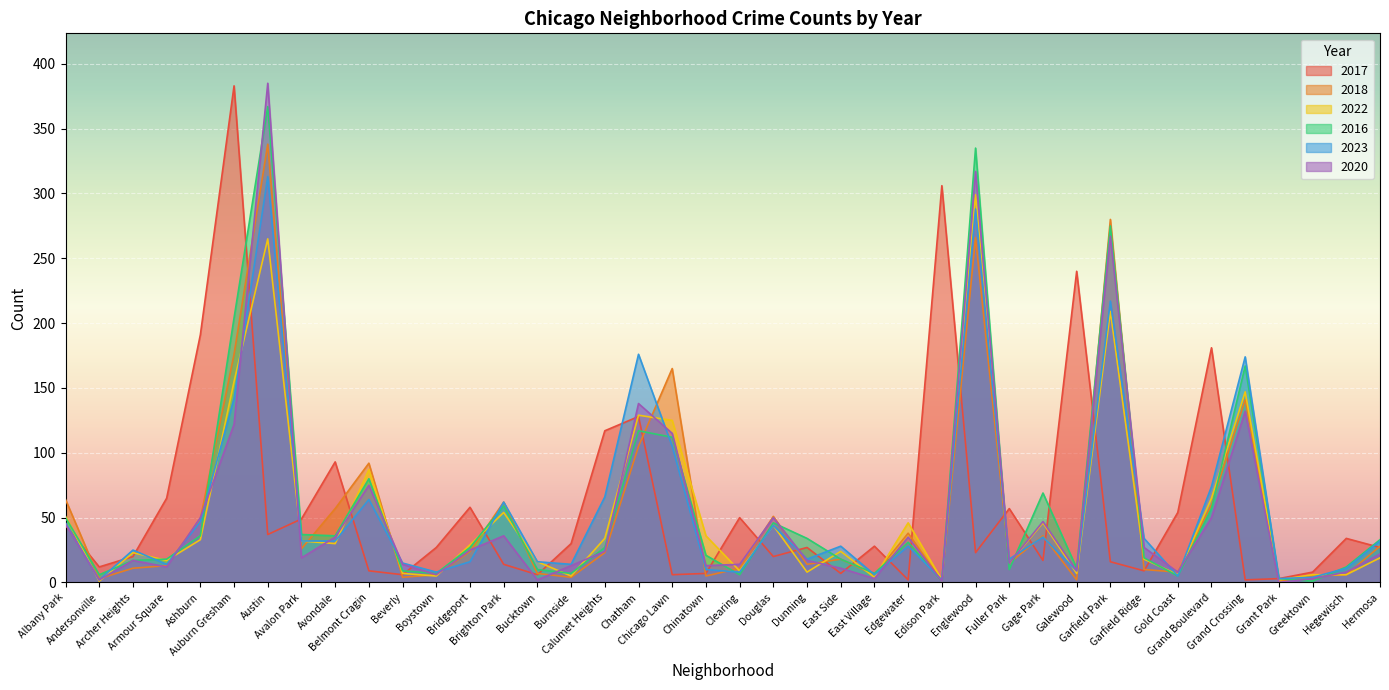

What is the greatest value displayed?

385